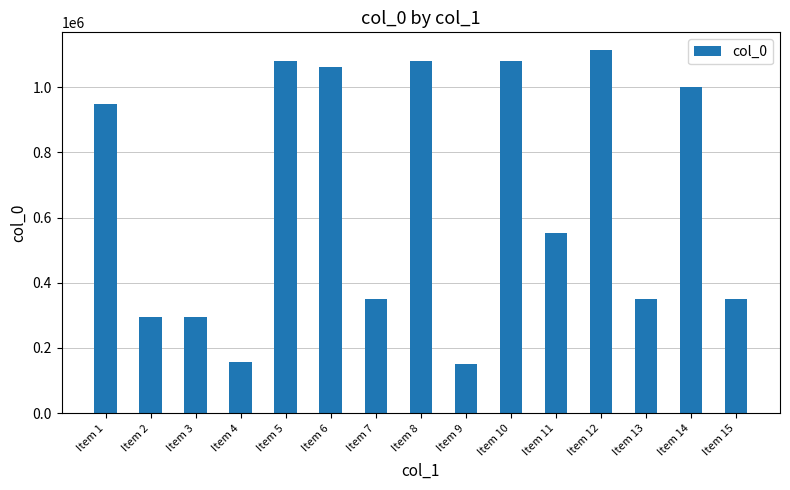

What is the greatest value displayed?

1112479